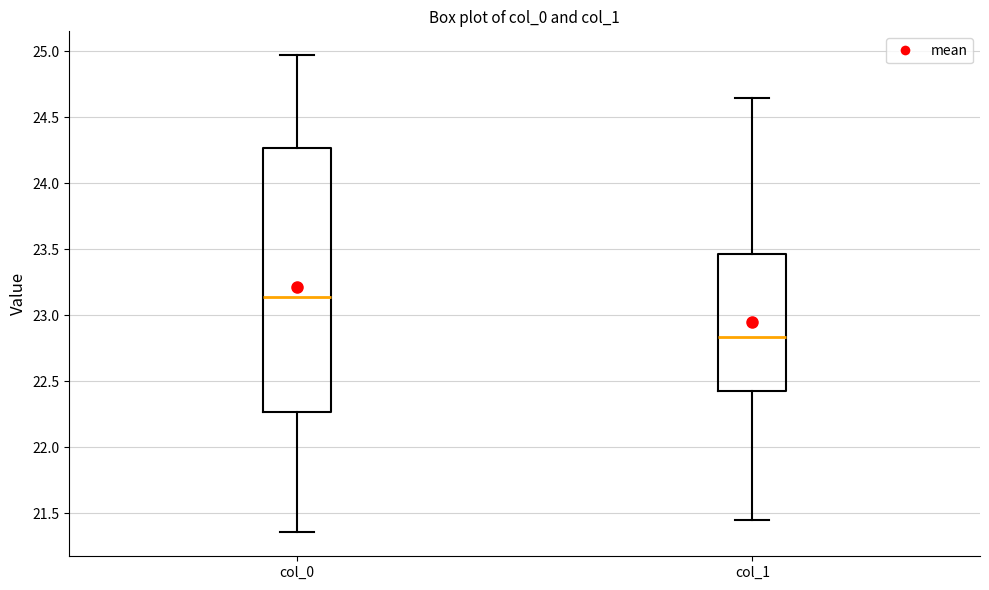

Reading left to right, read every box against the y-axis: the position of its median line, the range the box covers, and the ends of its whiskers. The values are not printed on the chart, so give them approximately, as read against the axis.

col_0: median 23.15, box 22.25 to 24.25, whiskers 21.35 to 24.95
col_1: median 22.85, box 22.45 to 23.45, whiskers 21.45 to 24.65